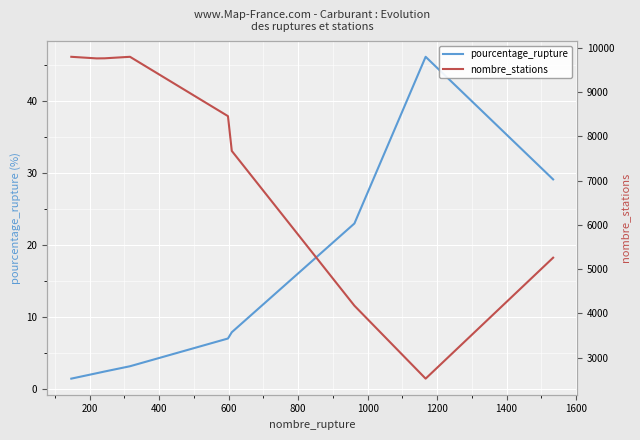

How many interior local valleys does the nombre_stations series have?

2